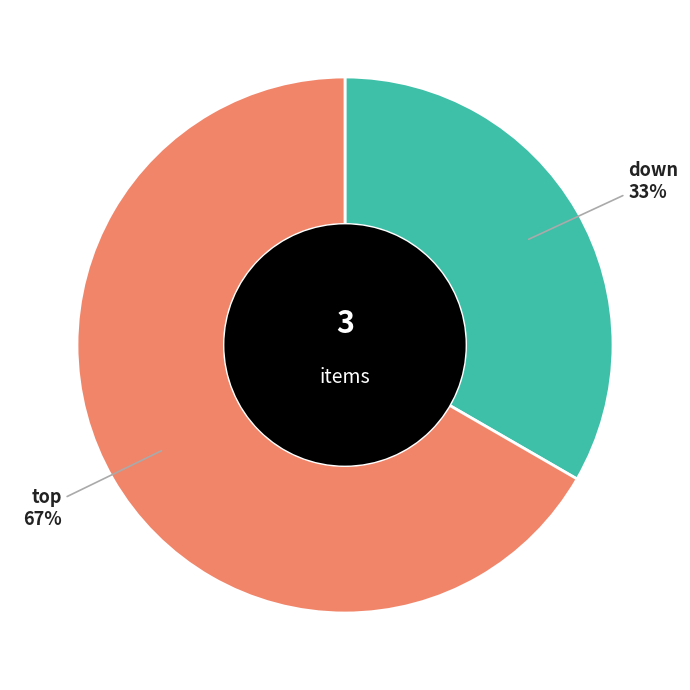

Does any single category account for the majority?

Yes